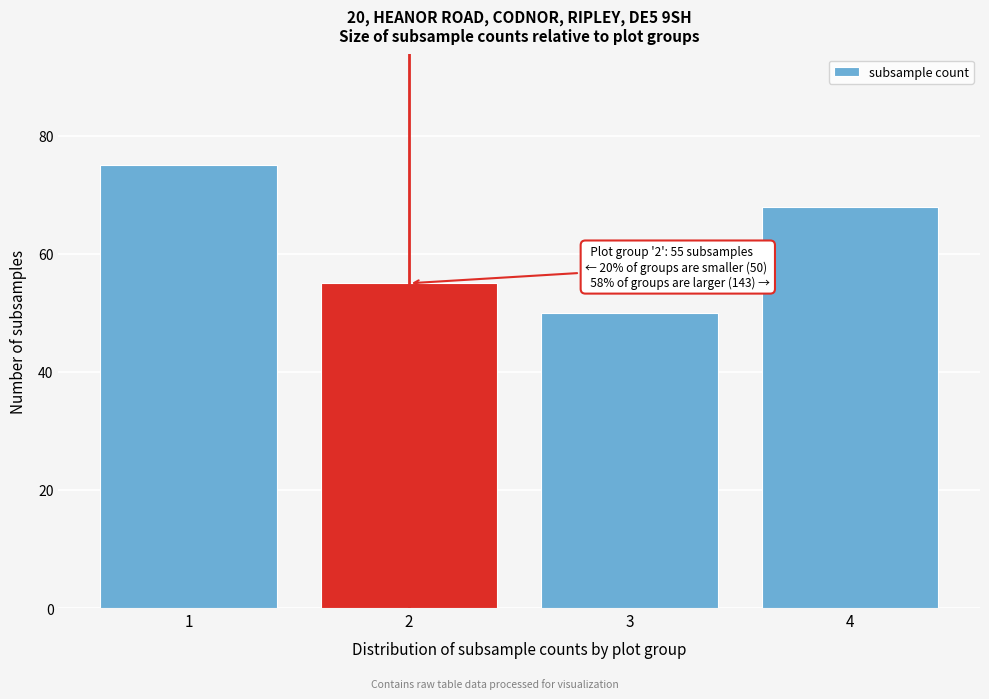

Reading right to left, transcribe all the data shown in this chart.

4=68	3=50	2=55	1=75